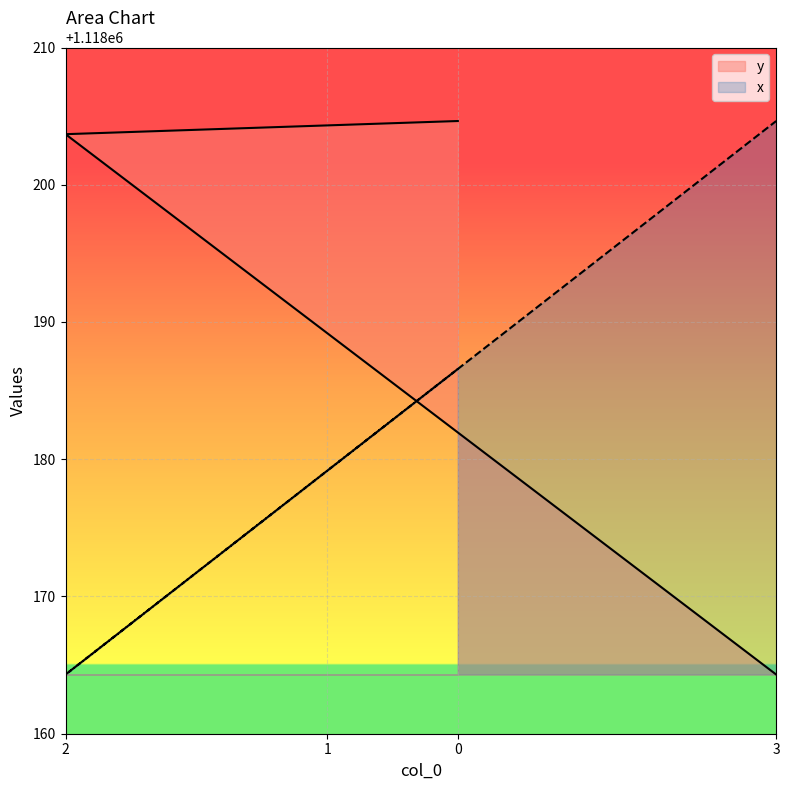

True or false: x and y cross at least once.

True